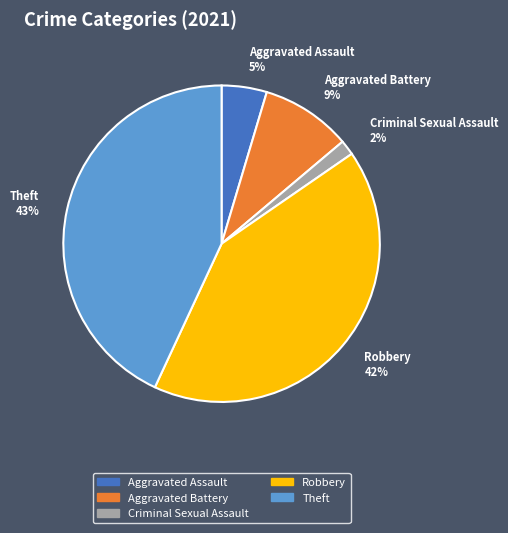

Does any single category account for the majority?

No